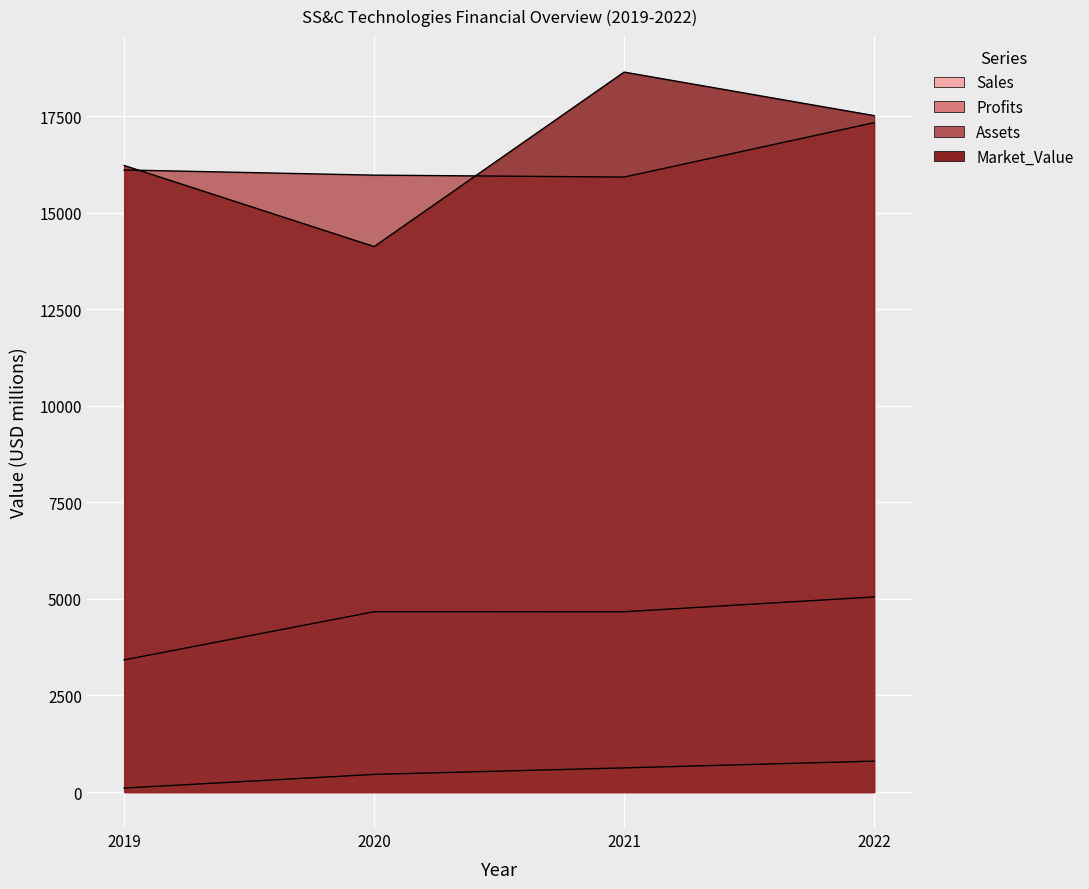

Reading left to right, transcribe all the data shown in this chart.

Sales: 2019=3421.0	2020=4669.0	2021=4668.0	2022=5051.0
Profits: 2019=103.0	2020=456.9	2021=625.2	2022=800.0
Assets: 2019=16108.0	2020=15974.0	2021=15924.0	2022=17333.0
Market_Value: 2019=16224.0	2020=14124.0	2021=18642.0	2022=17515.0